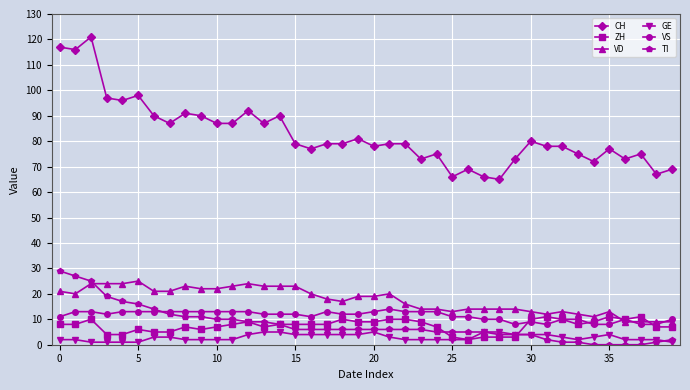

What is the greatest value displayed?

121